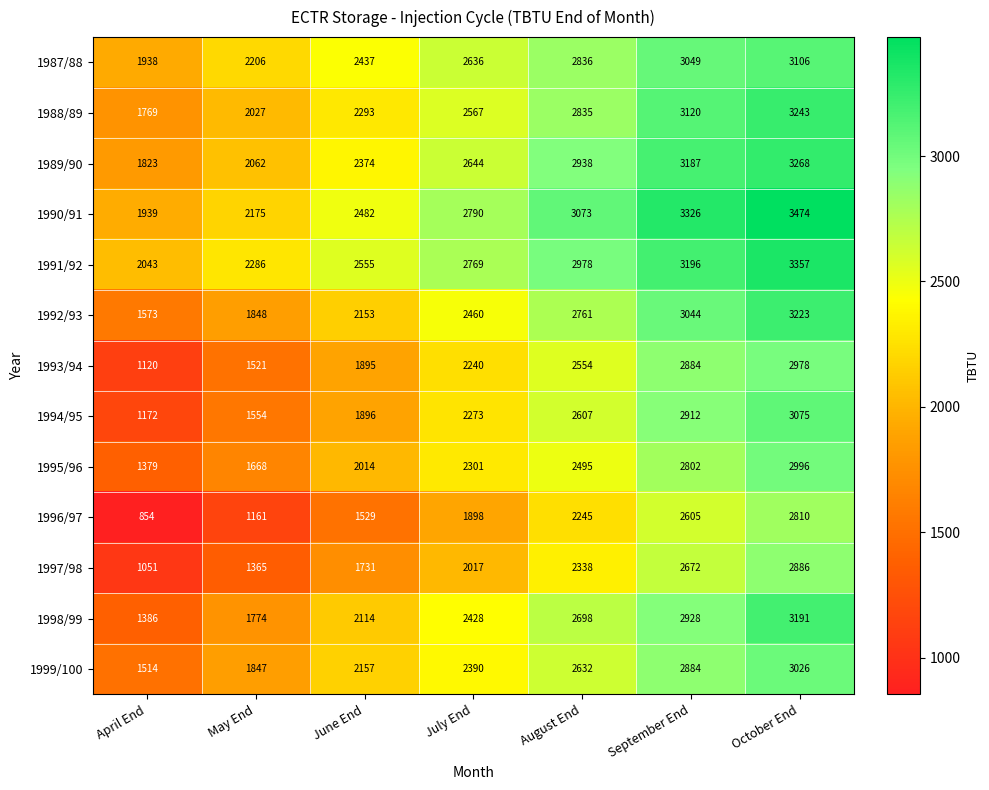

What is the spread (max minus min) of values at May End?

1125